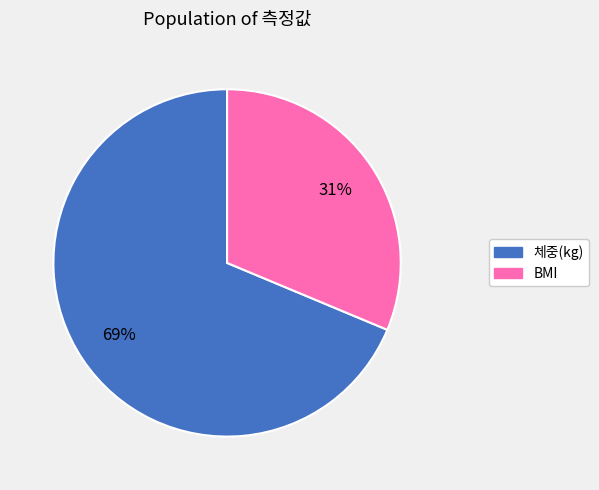

How many segments does this pie chart have?

2